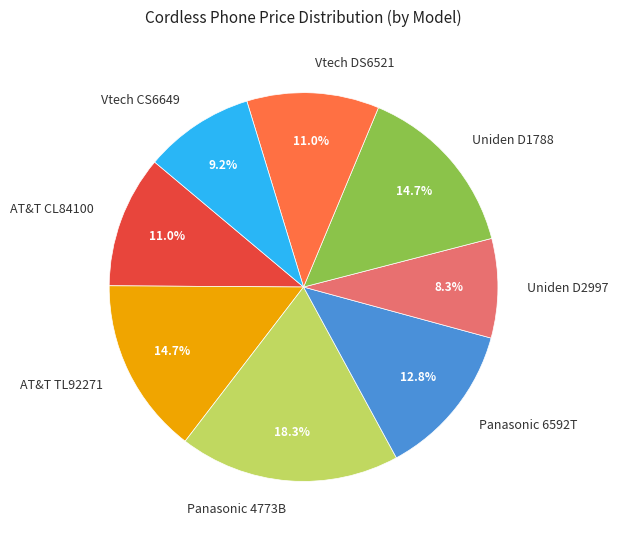

What is the ratio of the value at Vtech CS6649 to the value at AT&T TL92271?

0.6